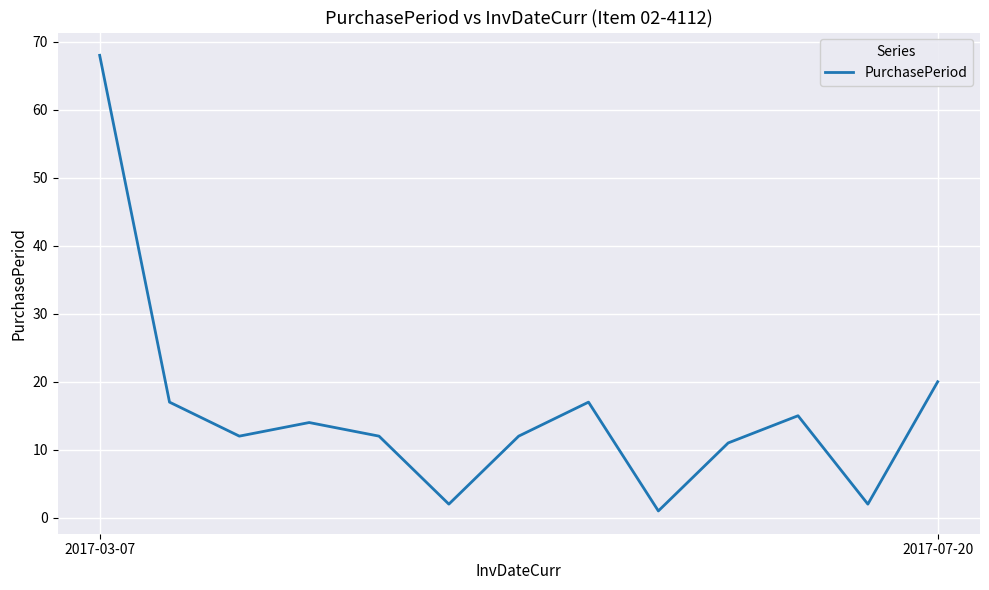

What is the difference between the maximum and second lowest values?

66